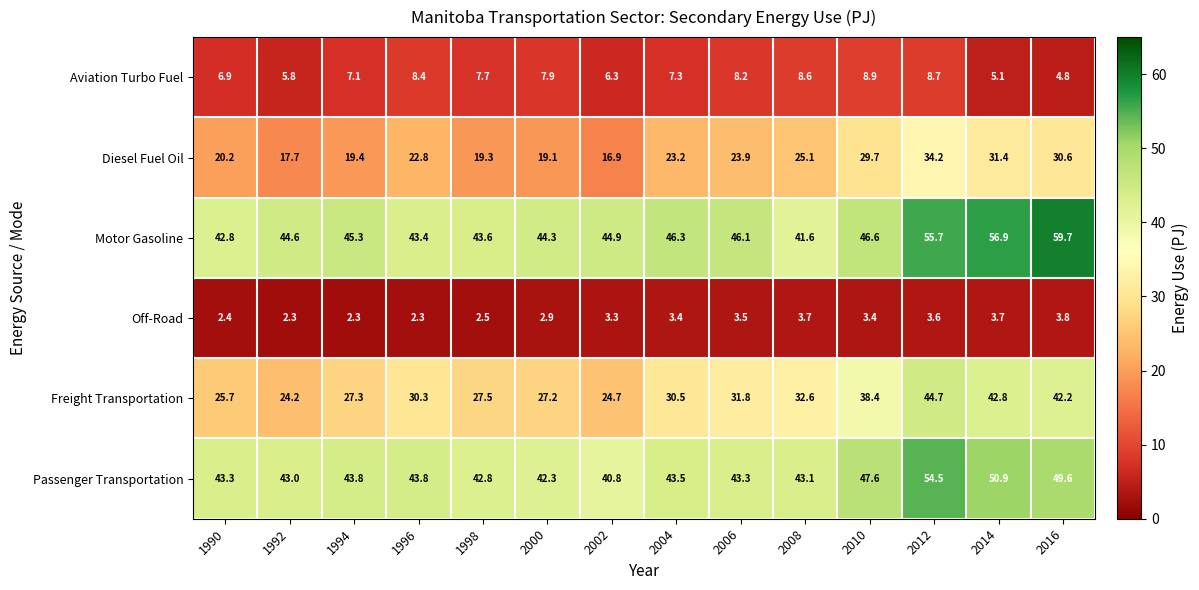

Rank the series by their maximum value, from lowest to highest.

Off-Road, Aviation Turbo Fuel, Diesel Fuel Oil, Freight Transportation, Passenger Transportation, Motor Gasoline